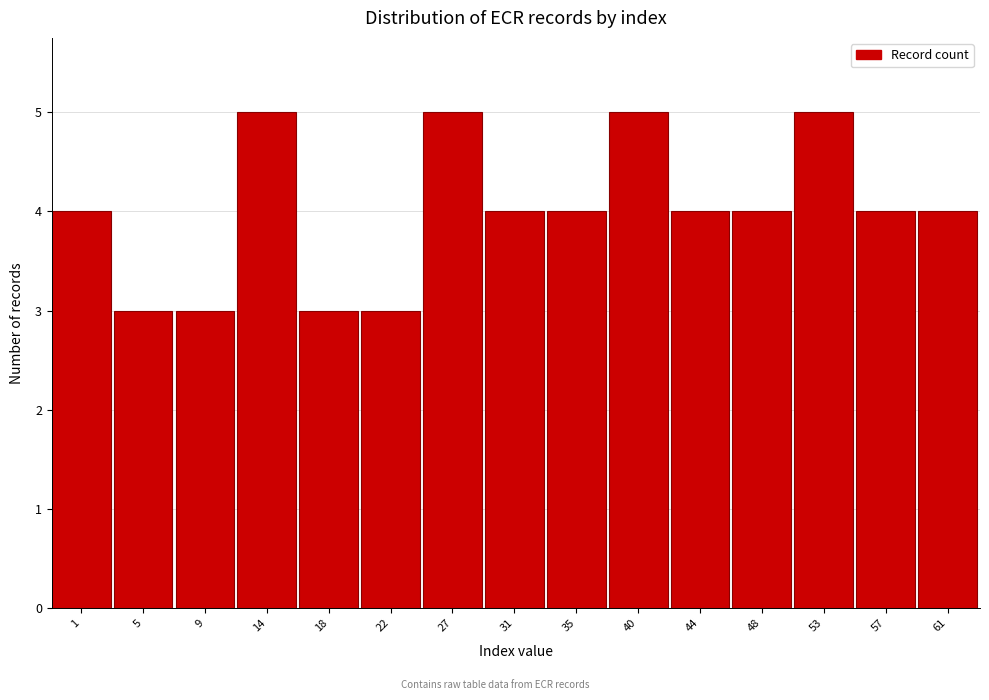

Reading left to right, transcribe all the data shown in this chart.

4	3	3	5	3	3	5	4	4	5	4	4	5	4	4